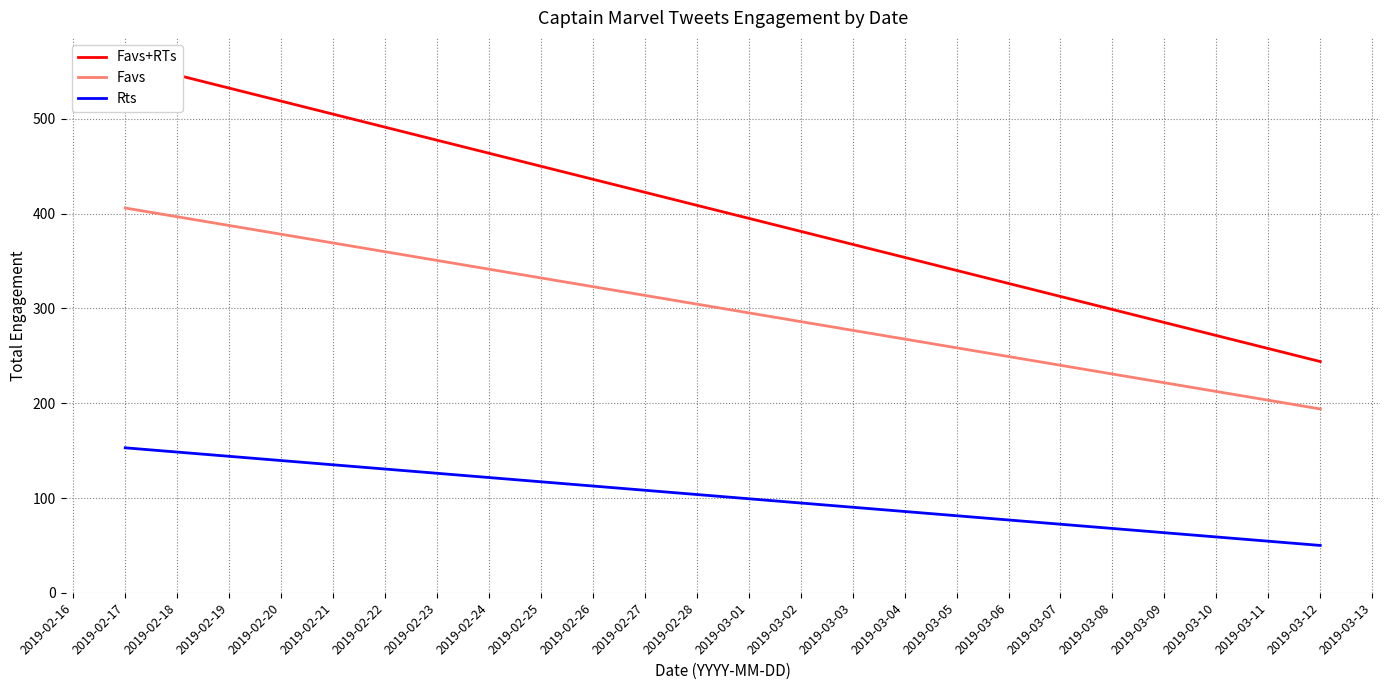

What are all the series names shown in the legend?

Favs+RTs, Favs, Rts